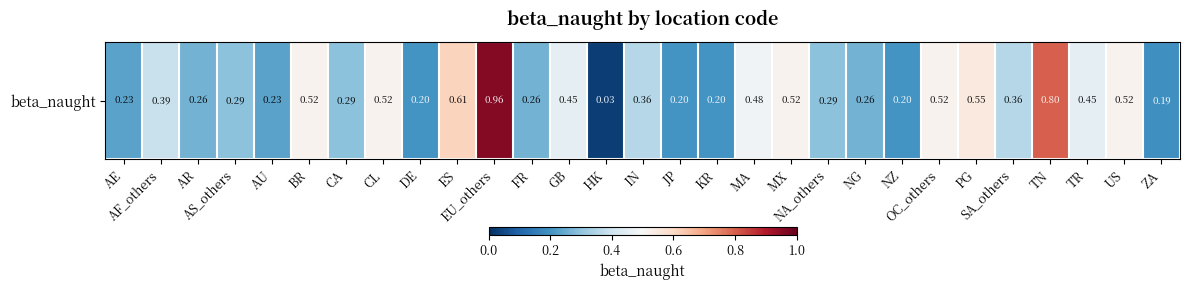

List the labels in order of value, largest first.

EU_others, TN, ES, PG, BR, CL, MX, OC_others, US, MA, GB, TR, AF_others, IN, SA_others, AS_others, CA, NA_others, AR, FR, NG, AE, AU, DE, JP, KR, NZ, ZA, HK